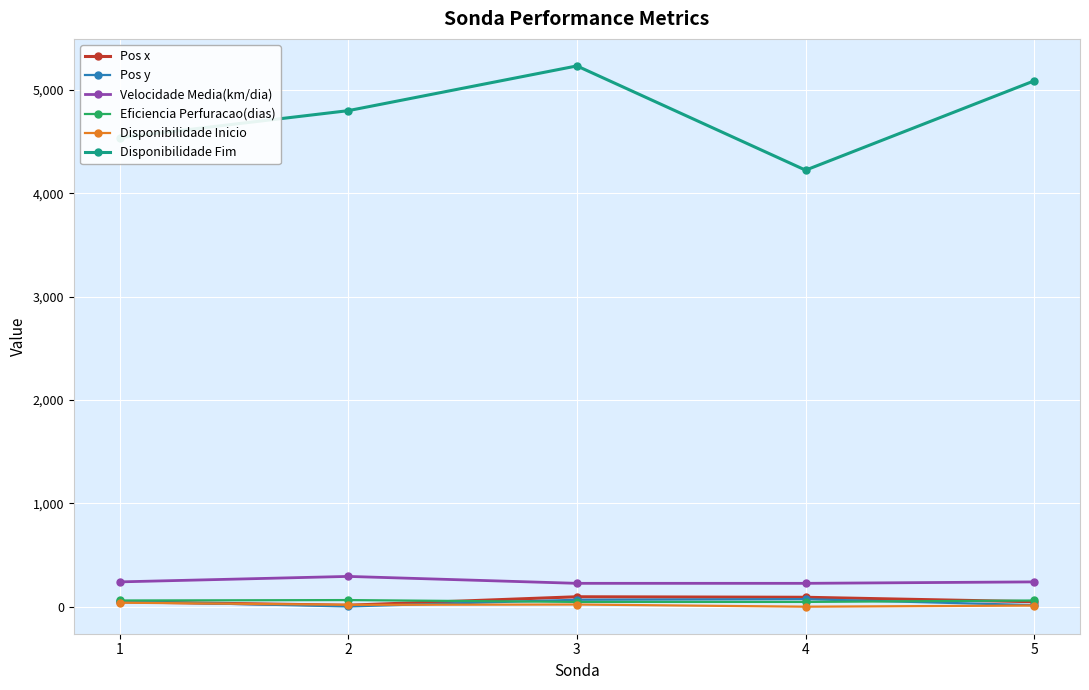

True or false: Velocidade Media(km/dia) and Eficiencia Perfuracao(dias) cross at least once.

False